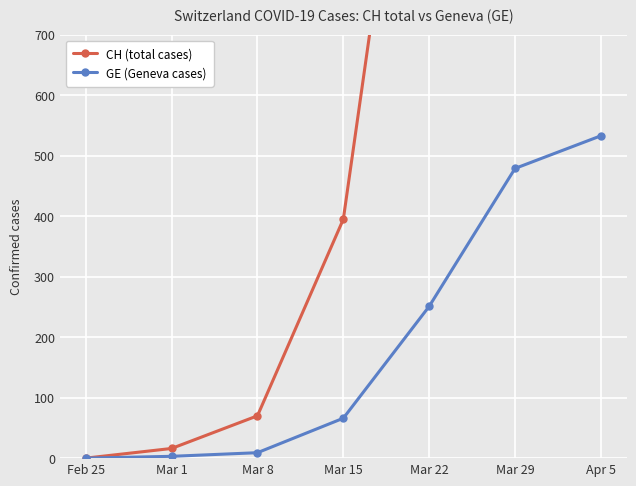

Rank the categories by CH (total cases) value from highest to lowest.

Apr 5, Mar 29, Mar 22, Mar 15, Mar 8, Mar 1, Feb 25